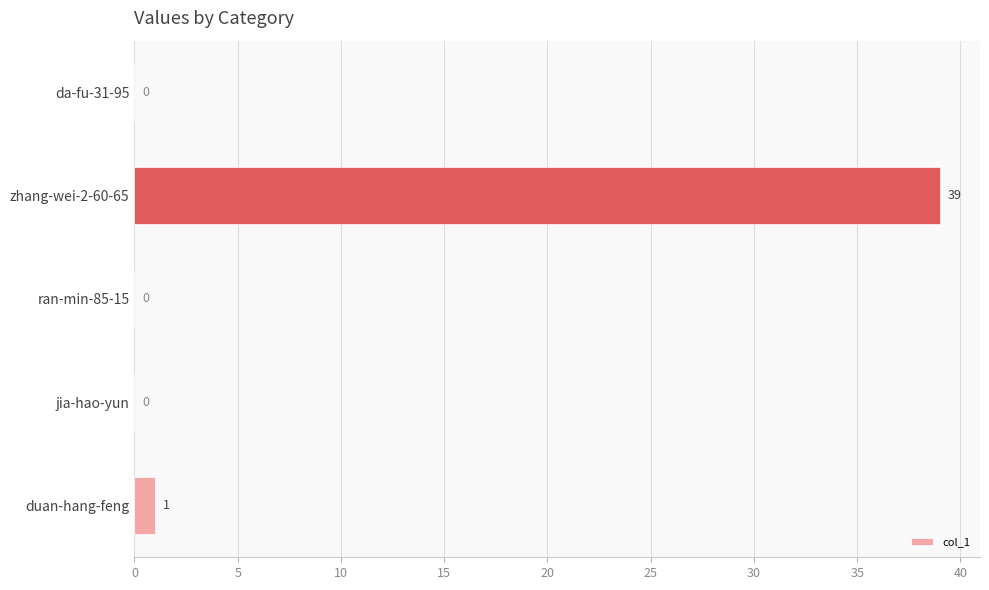

At which category does the chart reach its peak across all series?

zhang-wei-2-60-65